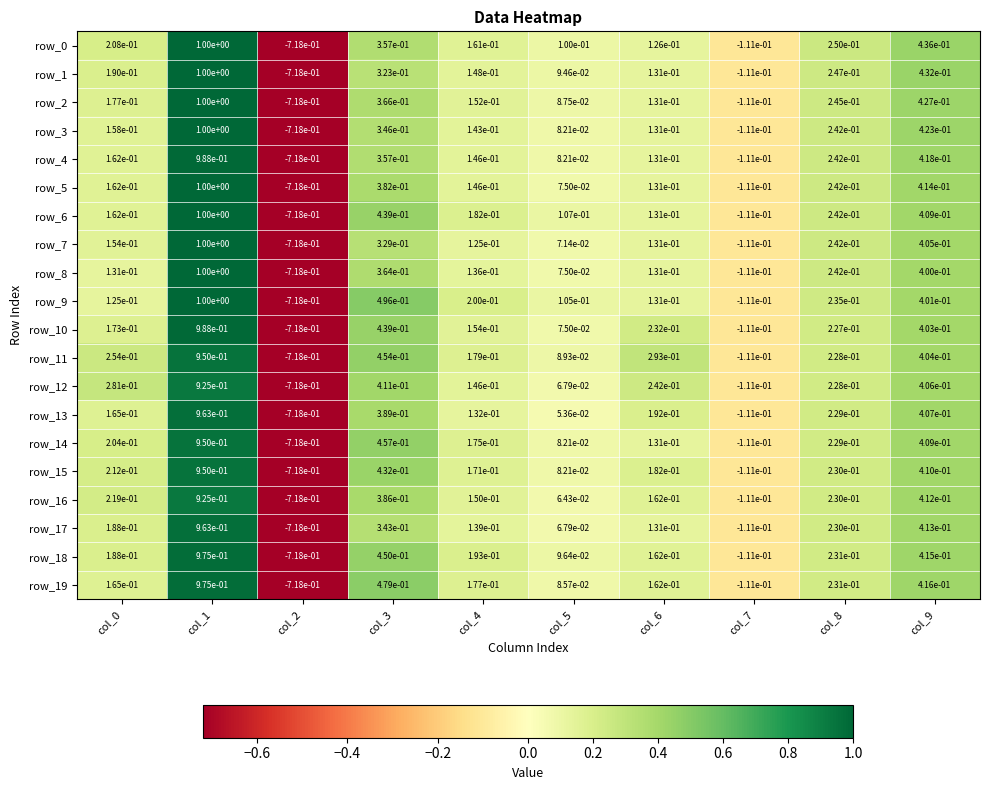

Is the value of row_15 at col_8 greater than the value of row_19 at col_3?

No